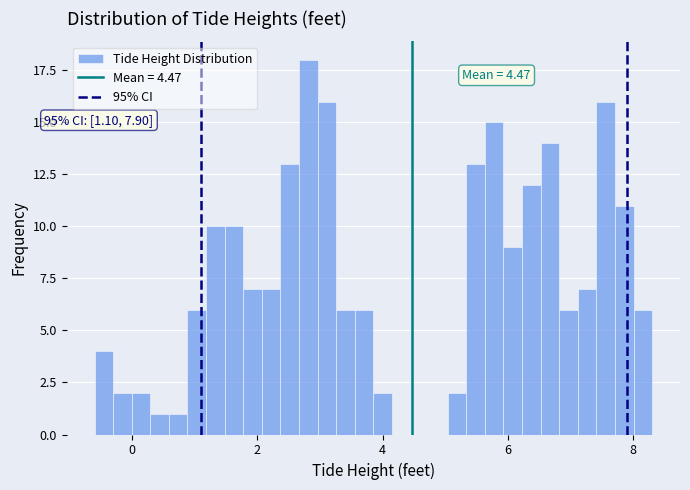

Read against the x-axis, roughly where is the centre of the tallest bar?

2.8